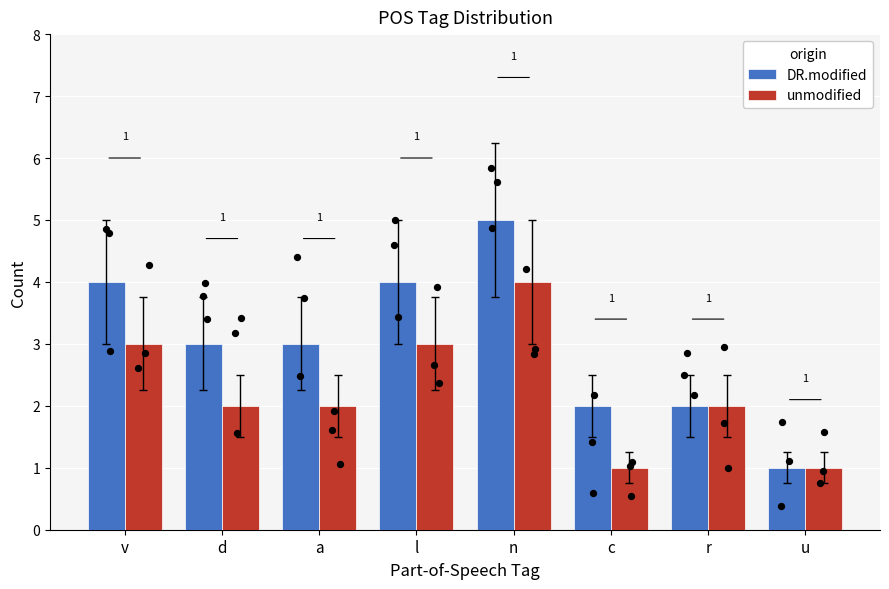

What is the total value across all series at a?

5